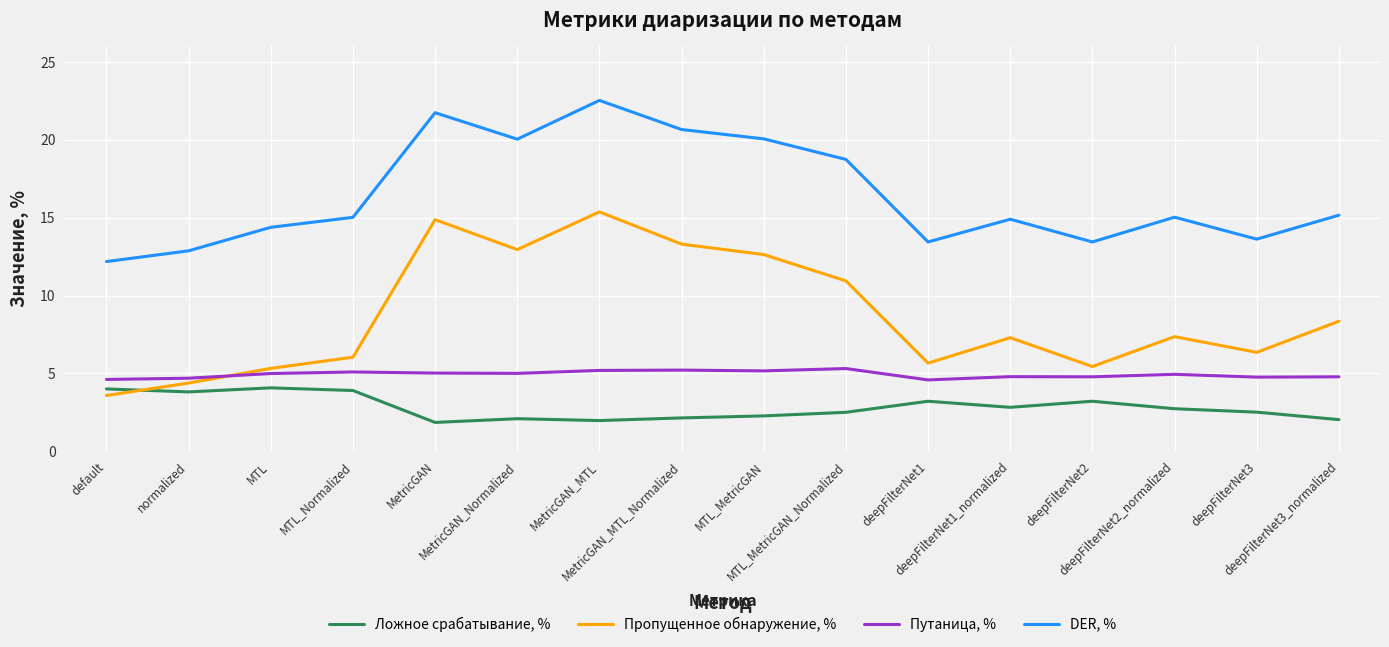

True or false: Пропущенное обнаружение, % has more than 1 interior local peaks.

True